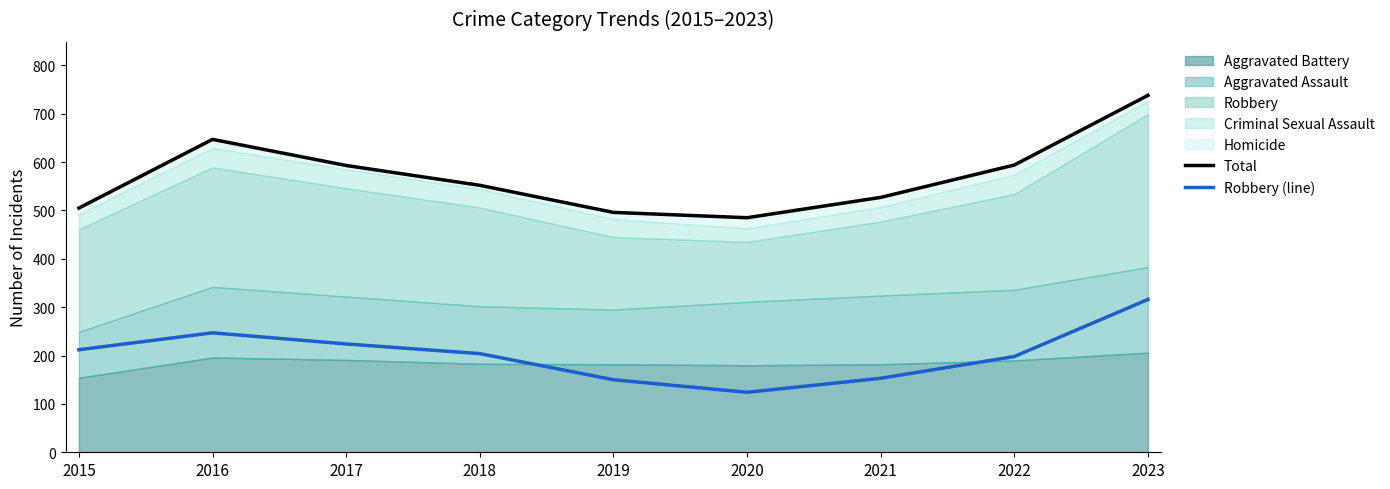

Count the number of categories in the chart.

9